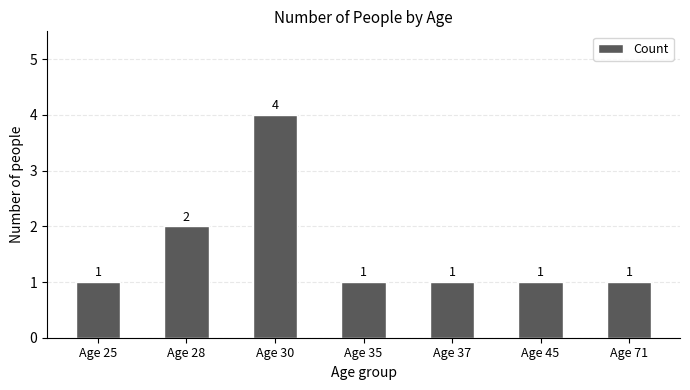

What is the ratio of the value at Age 37 to the value at Age 45?

1.0